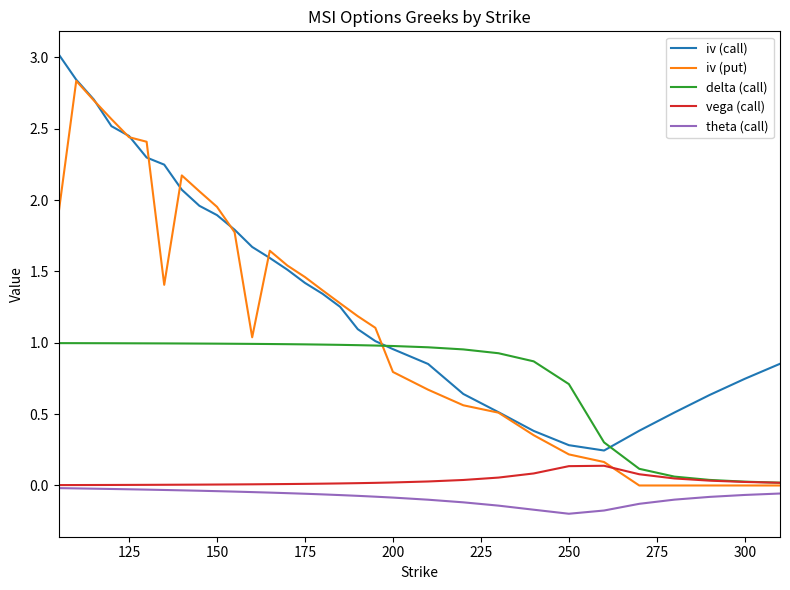

Which series has the largest range (max minus min)?

iv (put)